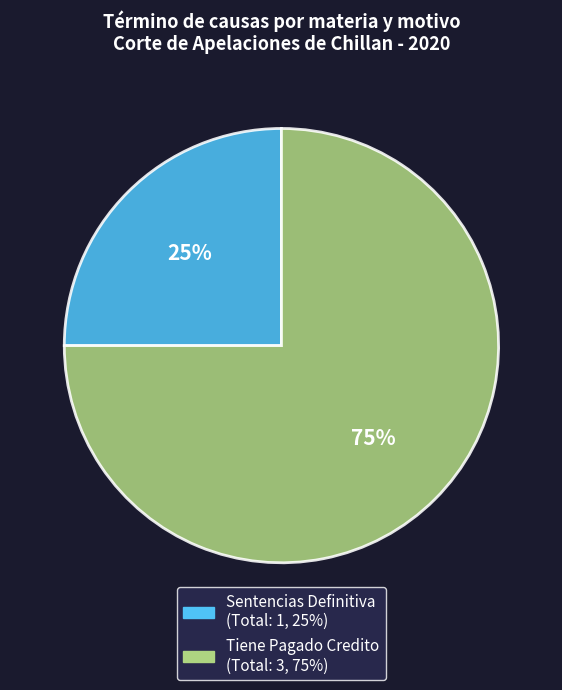

Is the sum of Tiene Pagado Credito and Sentencias Definitiva greater than half?

Yes